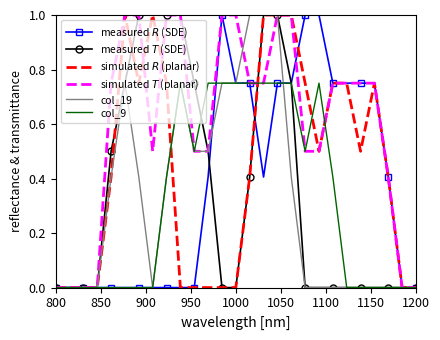

What is the maximum value shown in the chart?

1.0